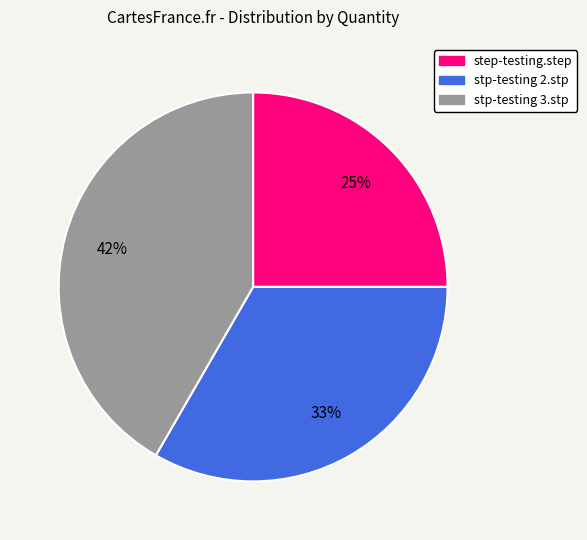

True or false: stp-testing 2.stp accounts for 23% of the total.

False